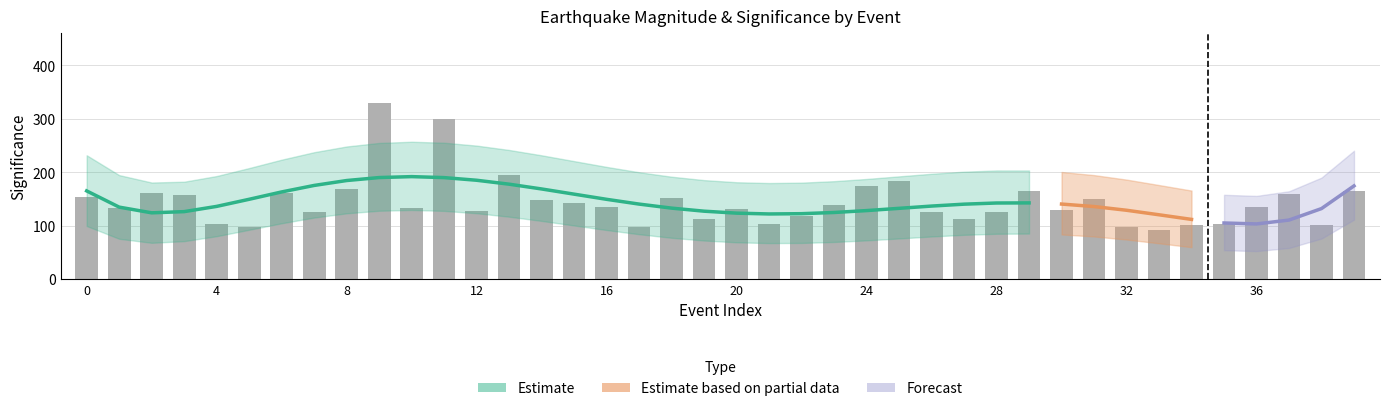

Reading left to right, extract all data points from this chart.

mag: 0=3.2	1=2.9	2=3.2	3=3.2	4=2.6	5=2.5	6=3.2	7=2.9	8=3.3	9=4.6	10=3.0	11=4.4	12=2.9	13=3.6	14=3.1	15=3.0	16=3.0	17=2.5	18=3.1	19=2.7	20=2.9	21=2.6	22=2.8	23=3.0	24=3.4	25=3.5	26=2.9	27=2.7	28=2.9	29=3.3	30=2.9	31=3.1	32=2.5	33=2.4	34=2.6	35=2.6	36=3.0	37=3.2	38=2.6	39=3.3
sig: 0=154.0	1=133.0	2=162.0	3=158.0	4=103.0	5=97.0	6=162.0	7=126.0	8=168.0	9=330.0	10=134.0	11=299.0	12=128.0	13=195.0	14=148.0	15=142.0	16=135.0	17=98.0	18=152.0	19=112.0	20=132.0	21=103.0	22=118.0	23=138.0	24=174.0	25=183.0	26=126.0	27=112.0	28=126.0	29=164.0	30=130.0	31=150.0	32=98.0	33=92.0	34=102.0	35=104.0	36=135.0	37=160.0	38=102.0	39=165.0
sig_upper: 0=220.0	1=190.0	2=225.0	3=220.0	4=155.0	5=145.0	6=225.0	7=185.0	8=235.0	9=400.0	10=195.0	11=370.0	12=190.0	13=265.0	14=210.0	15=205.0	16=195.0	17=148.0	18=215.0	19=165.0	20=192.0	21=155.0	22=175.0	23=200.0	24=240.0	25=250.0	26=185.0	27=165.0	28=185.0	29=230.0	30=192.0	31=215.0	32=148.0	33=140.0	34=152.0	35=155.0	36=195.0	37=225.0	38=152.0	39=230.0
sig_lower: 0=90.0	1=75.0	2=100.0	3=95.0	4=55.0	5=50.0	6=100.0	7=70.0	8=105.0	9=260.0	10=75.0	11=230.0	12=70.0	13=130.0	14=90.0	15=82.0	16=78.0	17=50.0	18=92.0	19=62.0	20=75.0	21=55.0	22=65.0	23=80.0	24=112.0	25=118.0	26=70.0	27=62.0	28=70.0	29=102.0	30=72.0	31=90.0	32=50.0	33=44.0	34=52.0	35=56.0	36=78.0	37=98.0	38=52.0	39=103.0